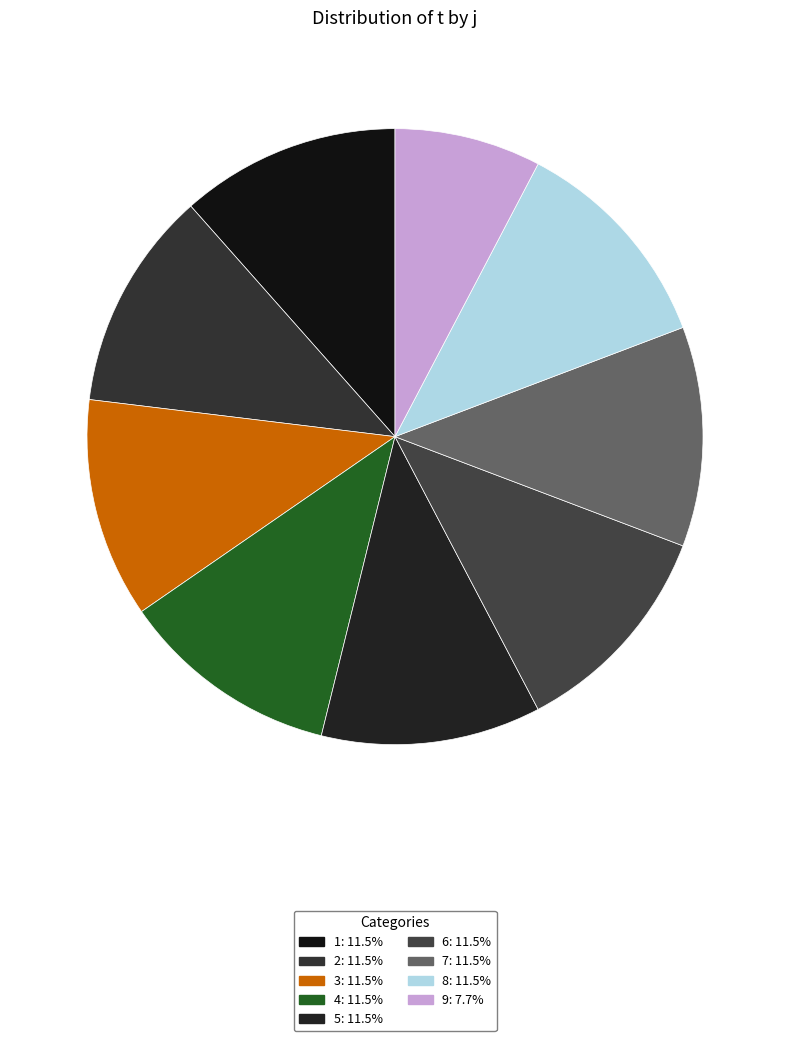

The 1 slice represents 3% of the pie. True or false?

False